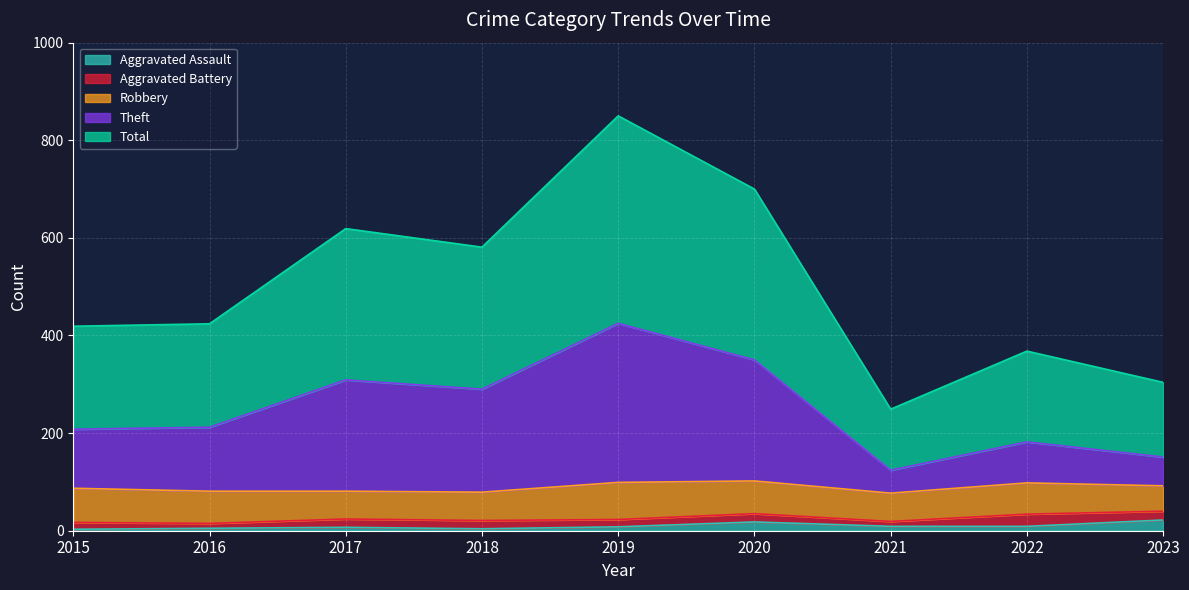

Does the chart display data point markers on the line(s)?

No